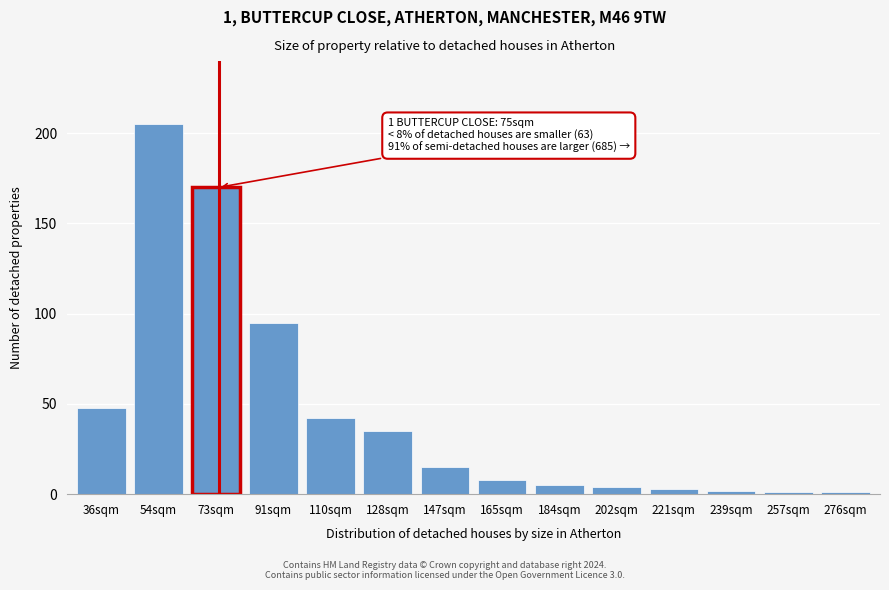

Reading left to right, extract all data points from this chart.

48	205	170	95	42	35	15	8	5	4	3	2	1	1